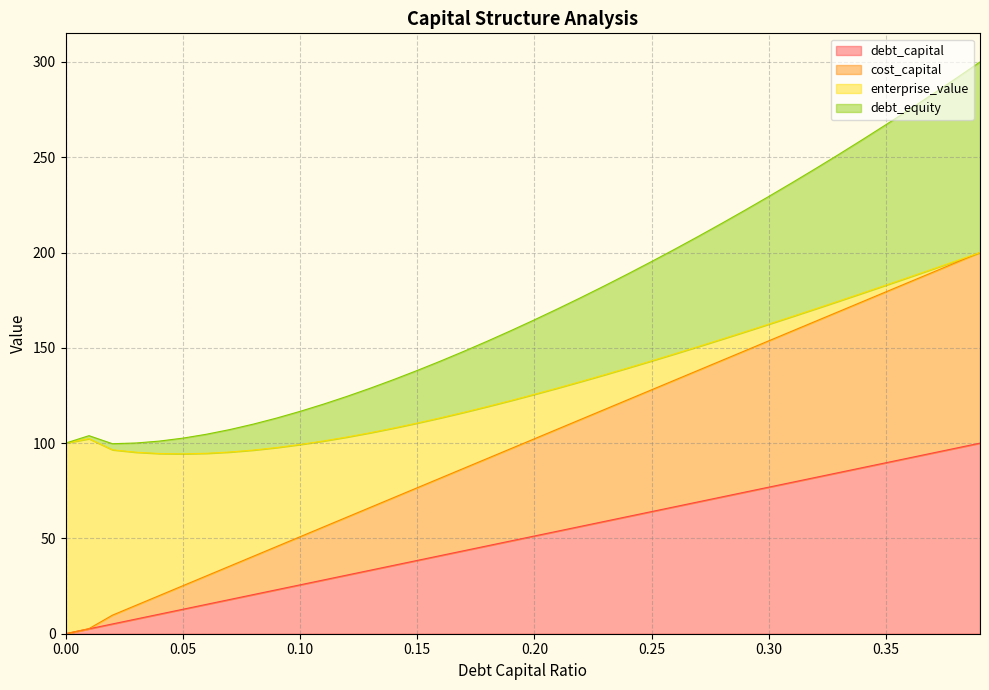

True or false: cost_capital and debt_equity intersect in this chart.

False